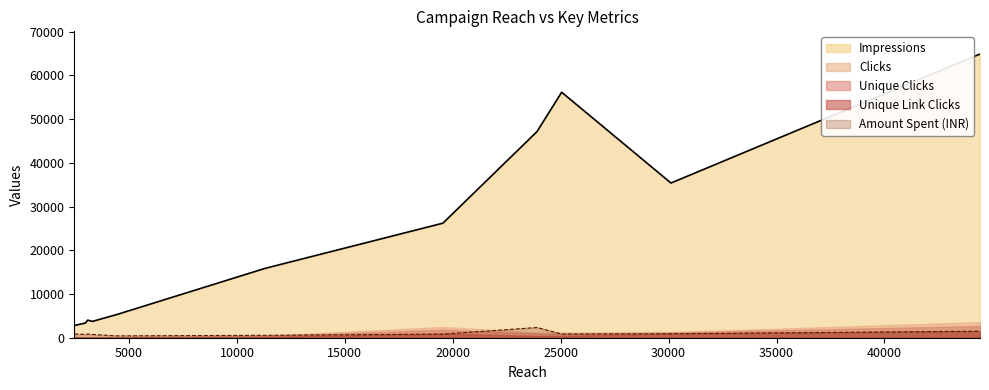

Reading left to right, what are all the values shown in this chart?

Impressions: Campaign 1=47139.0	Campaign 2=64866.0	Campaign 3=3350.0	Campaign 4=4024.0	Campaign 5=15863.0	Campaign 6=35372.0	Campaign 7=56133.0	Campaign 8=26192.0	Campaign 9=5313.0	Campaign 10=3726.0	Campaign 11=2797.0
Clicks: Campaign 1=1218.0	Campaign 2=3562.0	Campaign 3=110.0	Campaign 4=153.0	Campaign 5=464.0	Campaign 6=1308.0	Campaign 7=1174.0	Campaign 8=2461.0	Campaign 9=107.0	Campaign 10=108.0	Campaign 11=169.0
Unique Clicks: Campaign 1=967.0	Campaign 2=2692.0	Campaign 3=101.0	Campaign 4=128.0	Campaign 5=392.0	Campaign 6=1162.0	Campaign 7=934.0	Campaign 8=1828.0	Campaign 9=92.0	Campaign 10=94.0	Campaign 11=148.0
Unique Link Clicks: Campaign 1=420.0	Campaign 2=1530.0	Campaign 3=41.0	Campaign 4=97.0	Campaign 5=191.0	Campaign 6=934.0	Campaign 7=435.0	Campaign 8=956.0	Campaign 9=47.0	Campaign 10=53.0	Campaign 11=123.0
Amount Spent in INR: Campaign 1=2333.3	Campaign 2=1493.5	Campaign 3=759.0	Campaign 4=822.9	Campaign 5=555.6	Campaign 6=894.0	Campaign 7=846.4	Campaign 8=824.9	Campaign 9=420.8	Campaign 10=743.1	Campaign 11=850.4